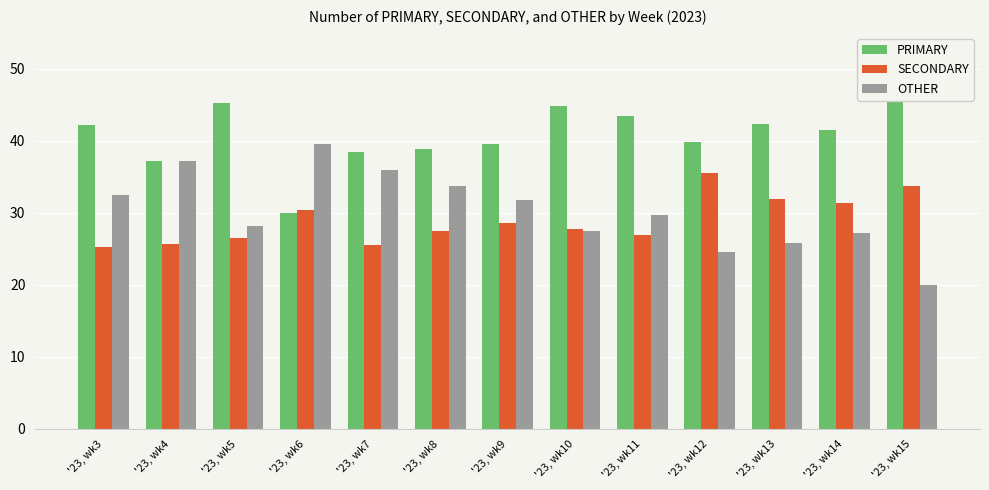

Does the chart contain any negative values?

No